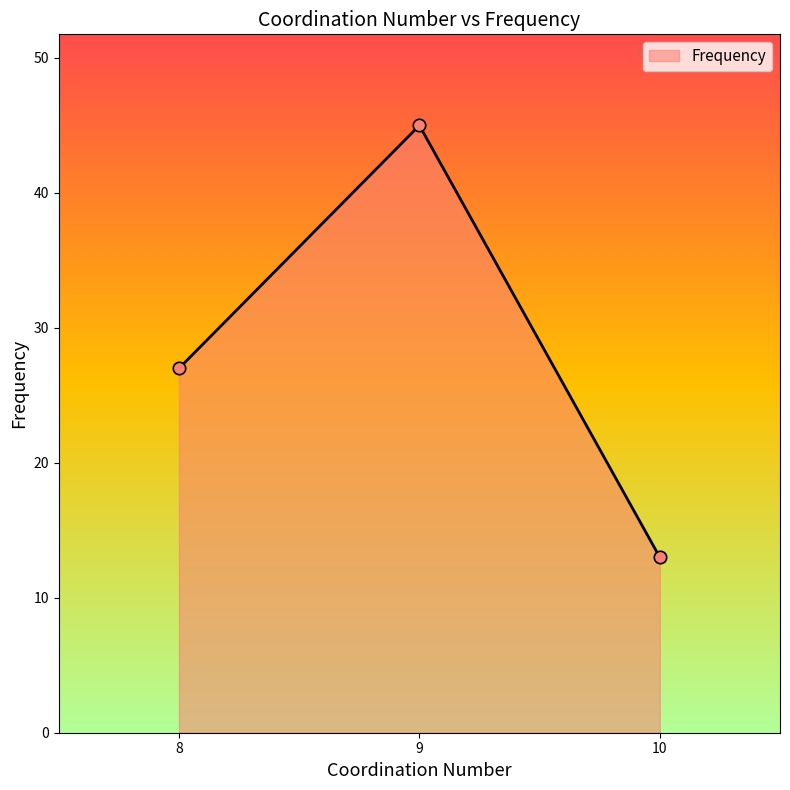

Approximately how many times larger is the value at 10 compared to 9?

0.3